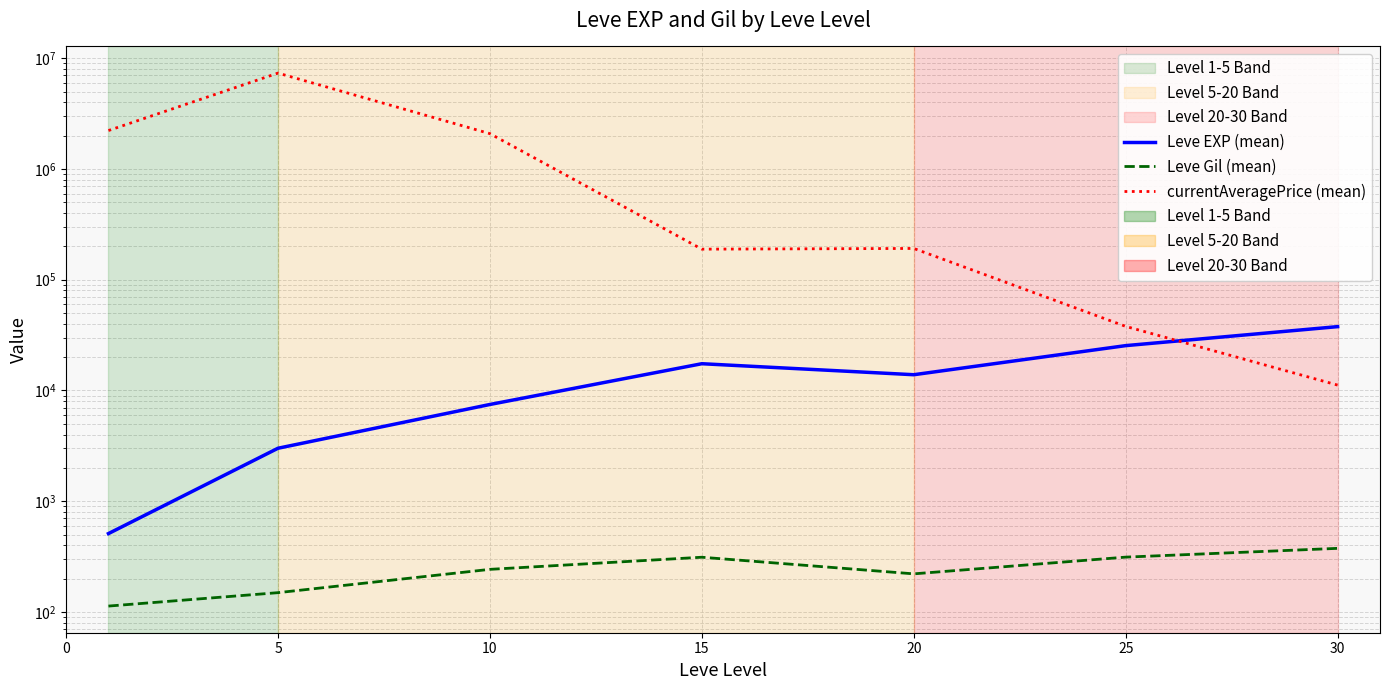

What is the spread (max minus min) of values at 0?

2225010.3